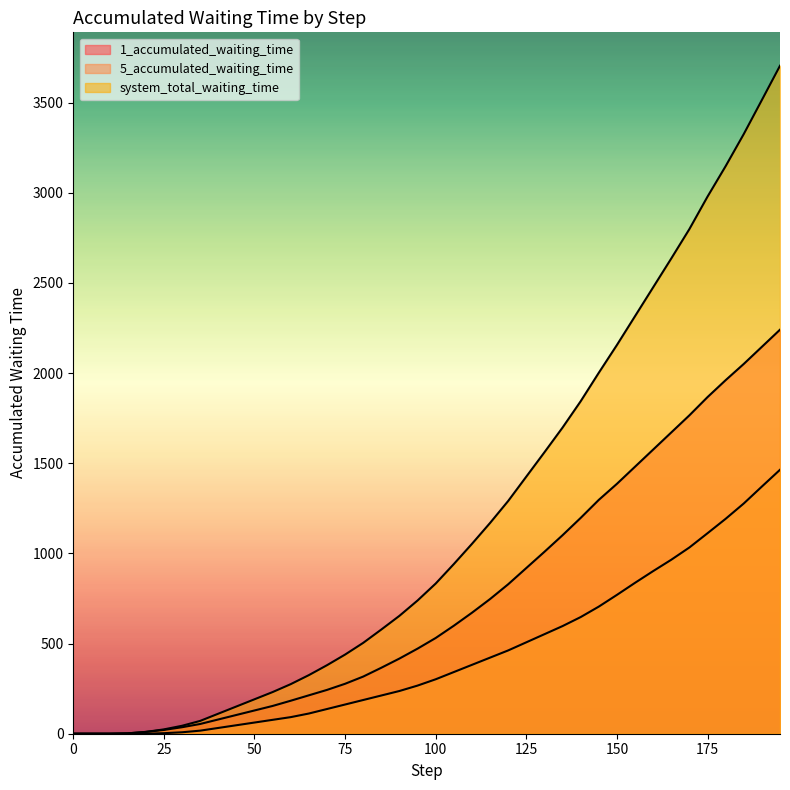

Which series has the largest total across all categories?

system_total_waiting_time